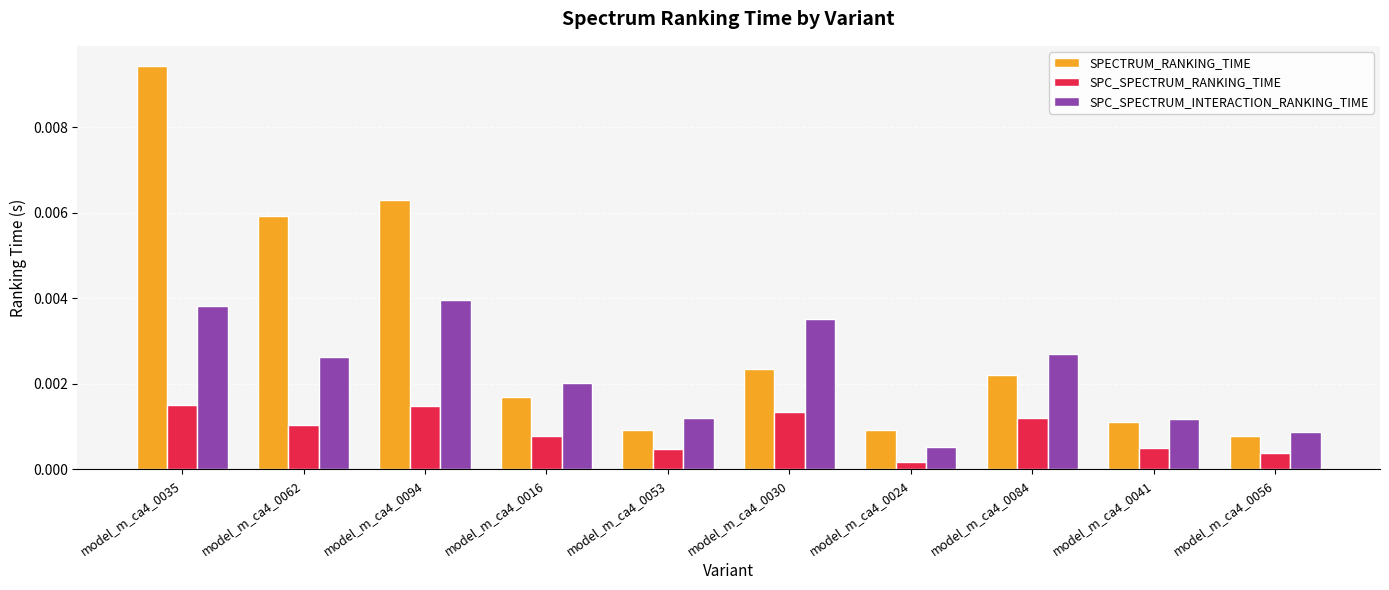

Count the number of categories in the chart.

10